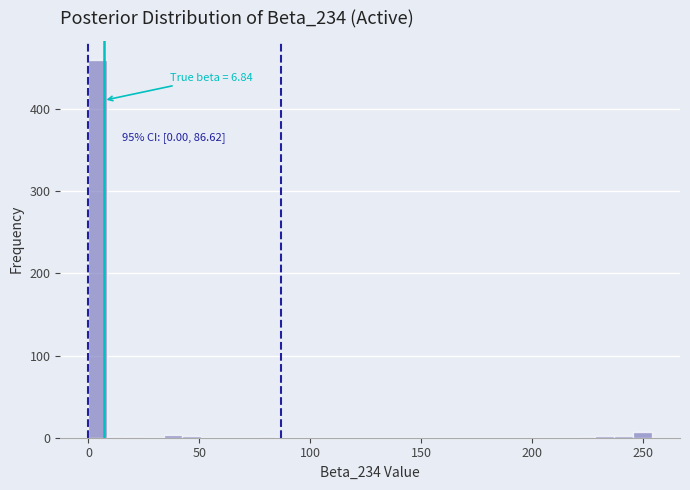

Read against the x-axis, roughly where is the centre of the tallest bar?

5